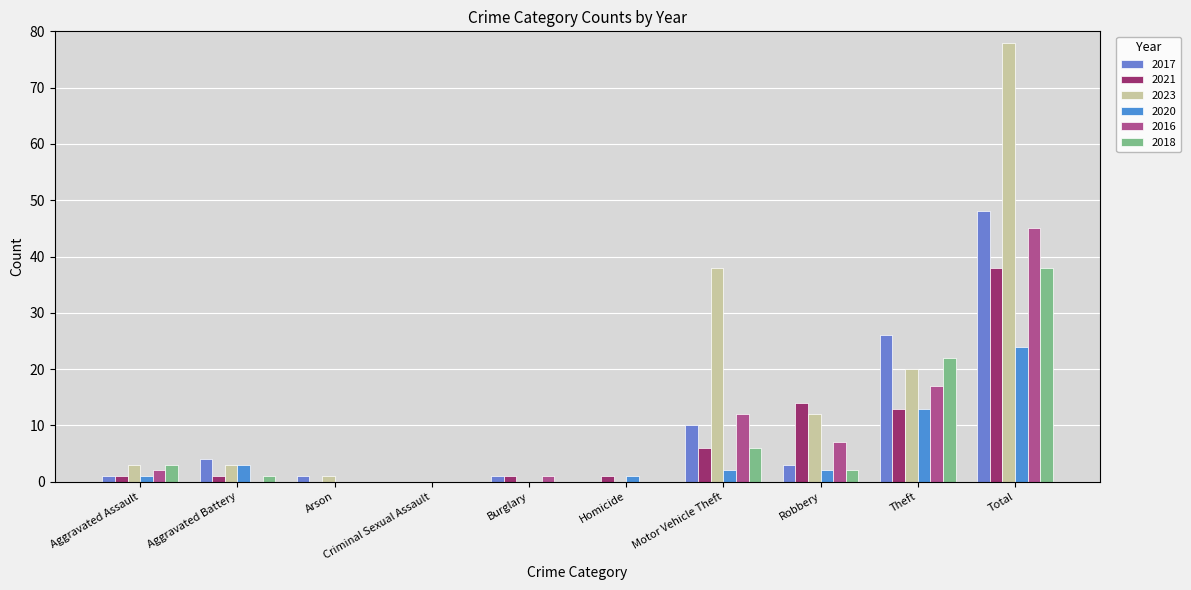

Reading left to right, list all the values displayed in this chart.

2017: Aggravated Assault=1	Aggravated Battery=4	Arson=1	Criminal Sexual Assault=0	Burglary=1	Homicide=0	Motor Vehicle Theft=10	Robbery=3	Theft=26	Total=48
2021: Aggravated Assault=1	Aggravated Battery=1	Arson=0	Criminal Sexual Assault=0	Burglary=1	Homicide=1	Motor Vehicle Theft=6	Robbery=14	Theft=13	Total=38
2023: Aggravated Assault=3	Aggravated Battery=3	Arson=1	Criminal Sexual Assault=0	Burglary=0	Homicide=0	Motor Vehicle Theft=38	Robbery=12	Theft=20	Total=78
2020: Aggravated Assault=1	Aggravated Battery=3	Arson=0	Criminal Sexual Assault=0	Burglary=0	Homicide=1	Motor Vehicle Theft=2	Robbery=2	Theft=13	Total=24
2016: Aggravated Assault=2	Aggravated Battery=0	Arson=0	Criminal Sexual Assault=0	Burglary=1	Homicide=0	Motor Vehicle Theft=12	Robbery=7	Theft=17	Total=45
2018: Aggravated Assault=3	Aggravated Battery=1	Arson=0	Criminal Sexual Assault=0	Burglary=0	Homicide=0	Motor Vehicle Theft=6	Robbery=2	Theft=22	Total=38